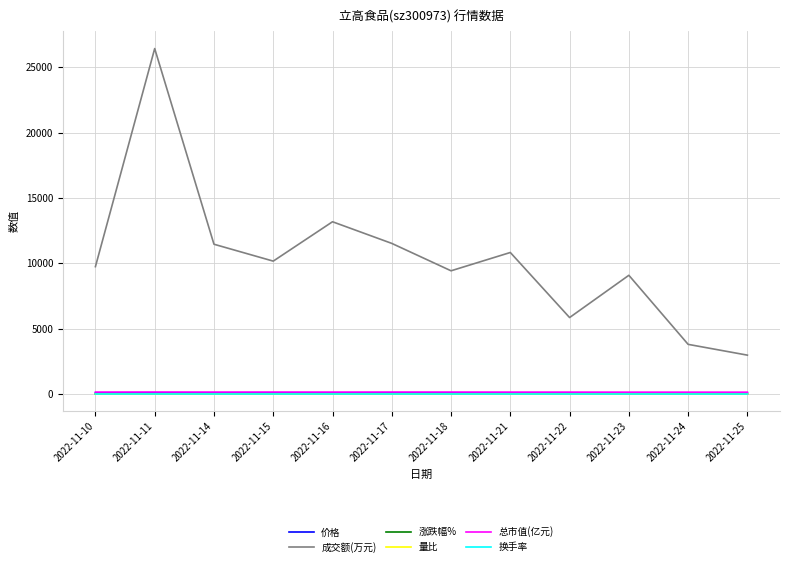

Which series has the largest total across all categories?

成交额(万元)